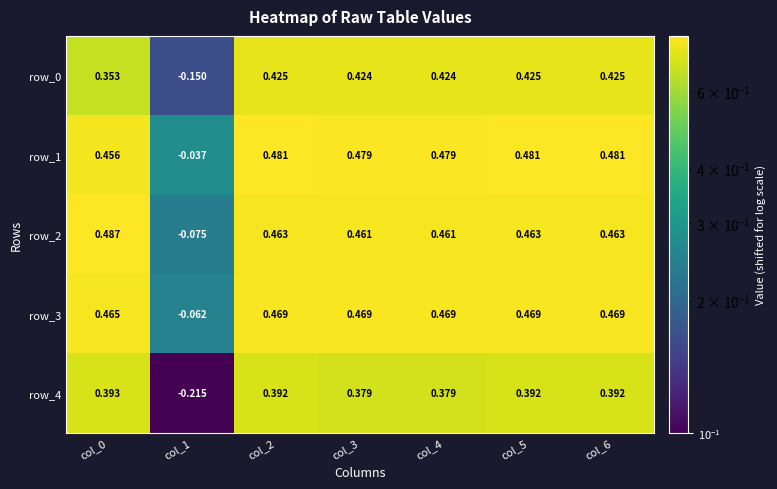

What is the difference between the highest and lowest values at col_2?

0.1